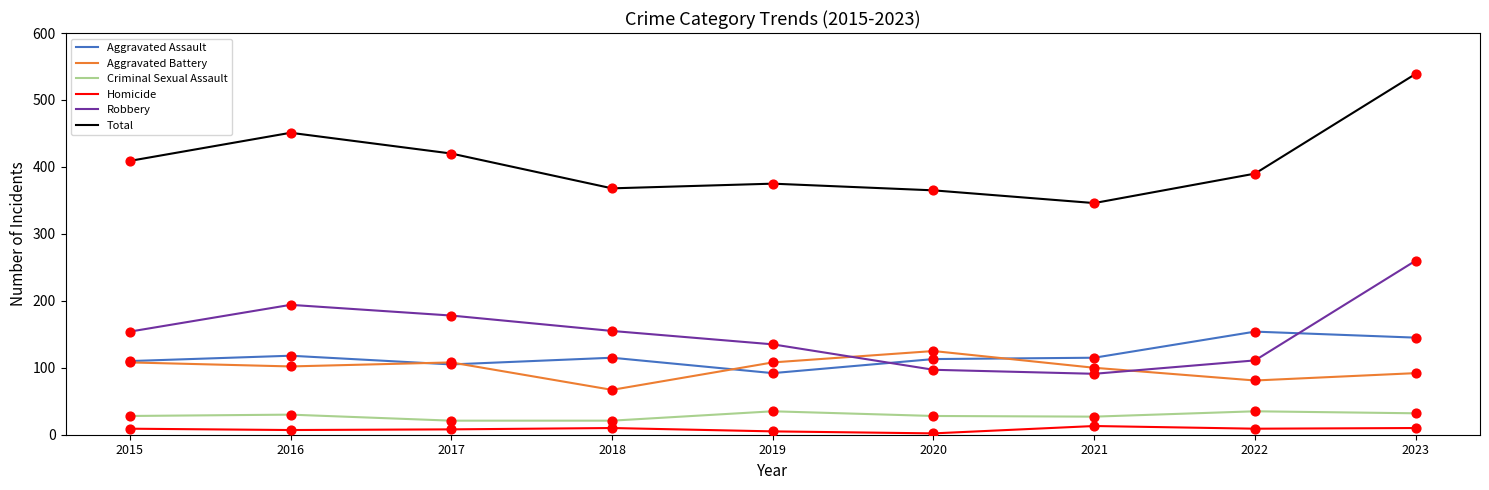

What is the spread (max minus min) of values at 2021?

333